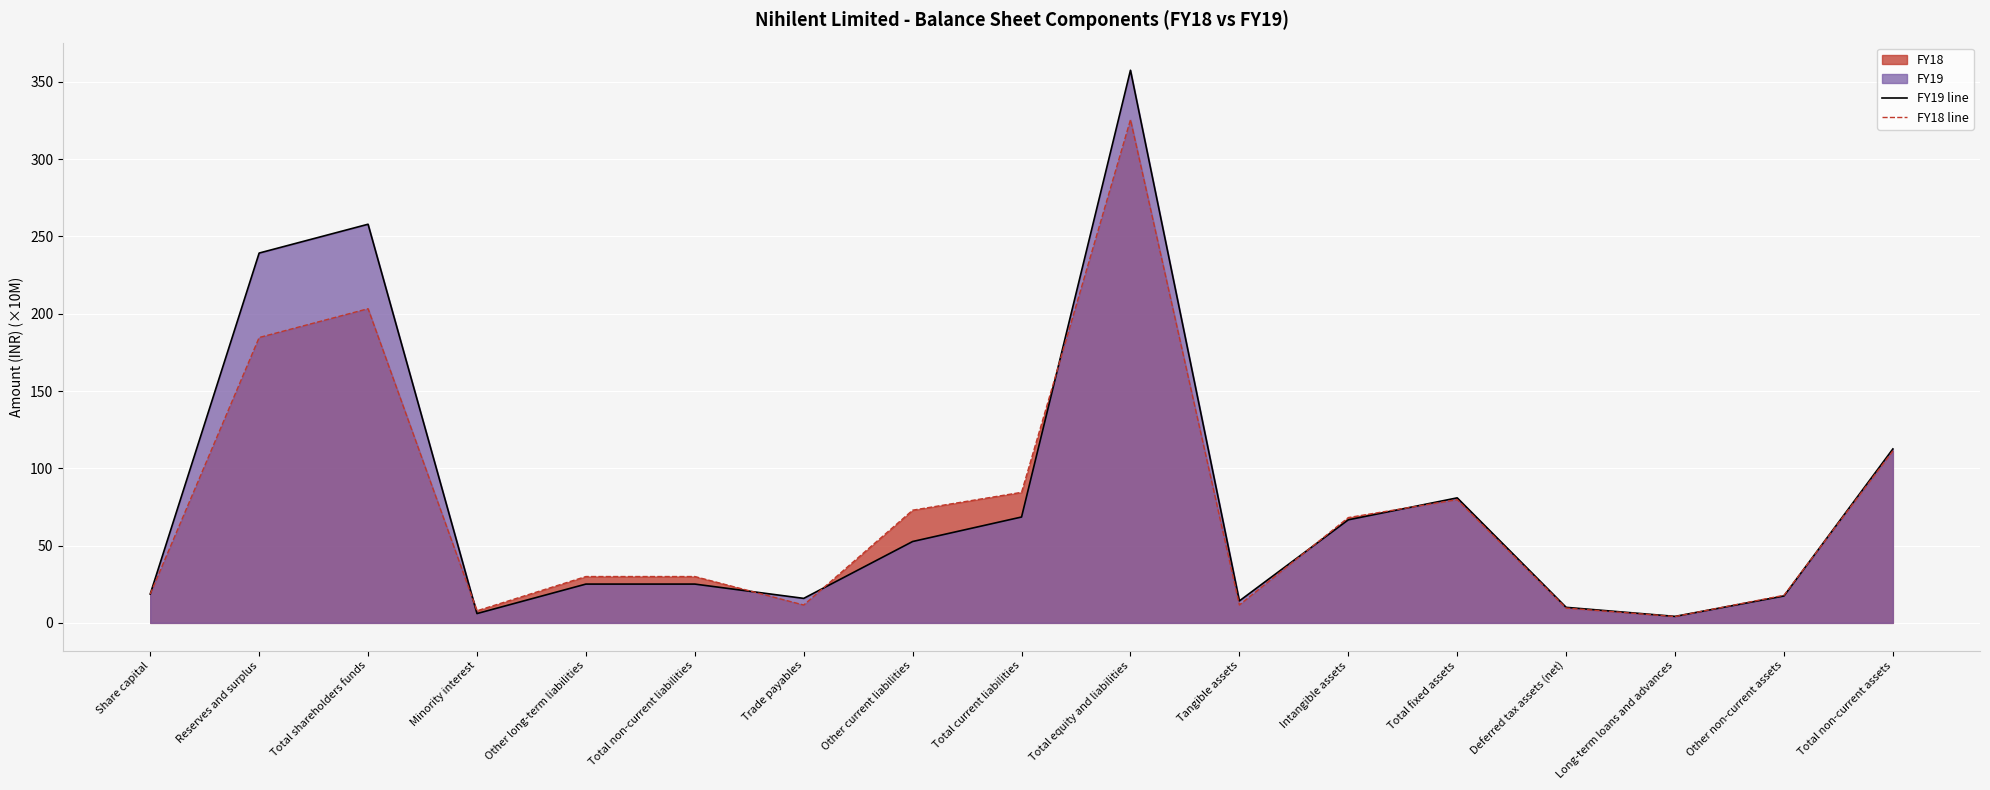

How many data points in FY18 line are less than 29?

7